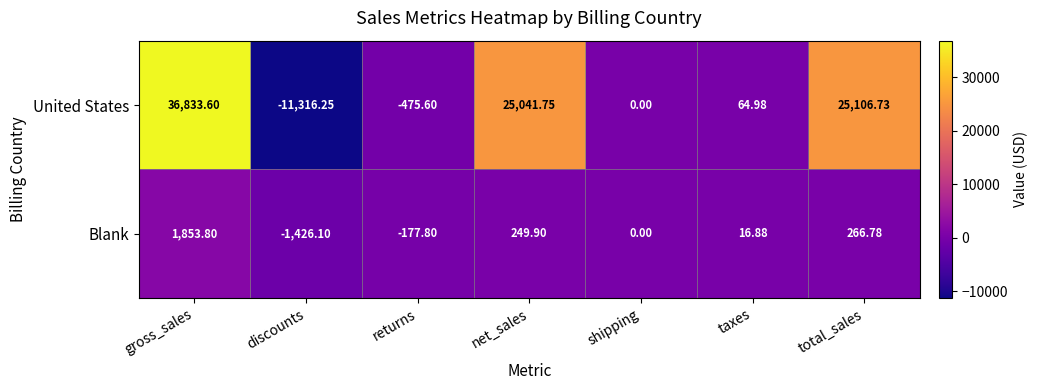

Rank the series by their average value, from lowest to highest.

Blank, United States